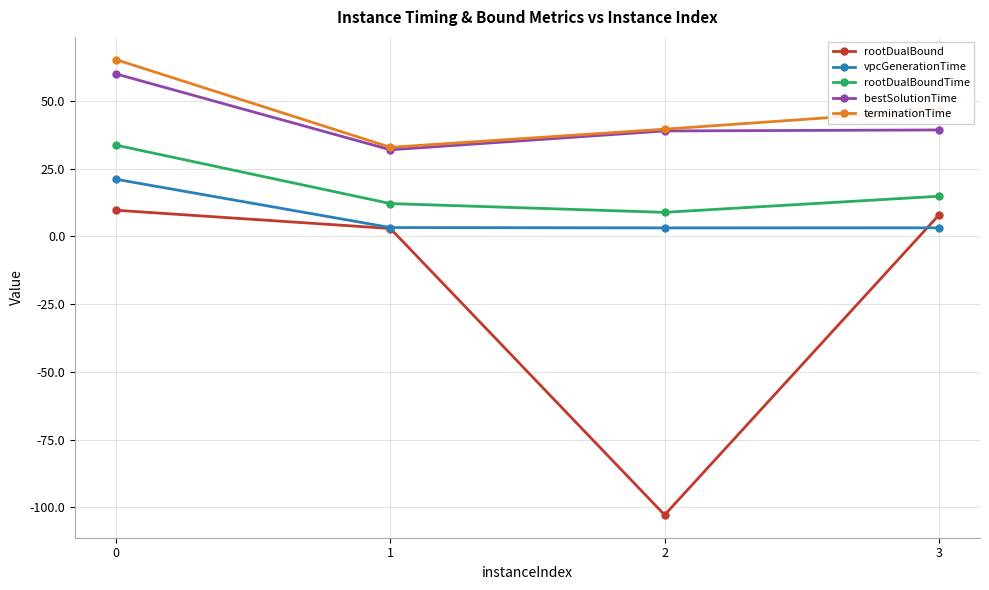

Which series has the largest total across all categories?

terminationTime